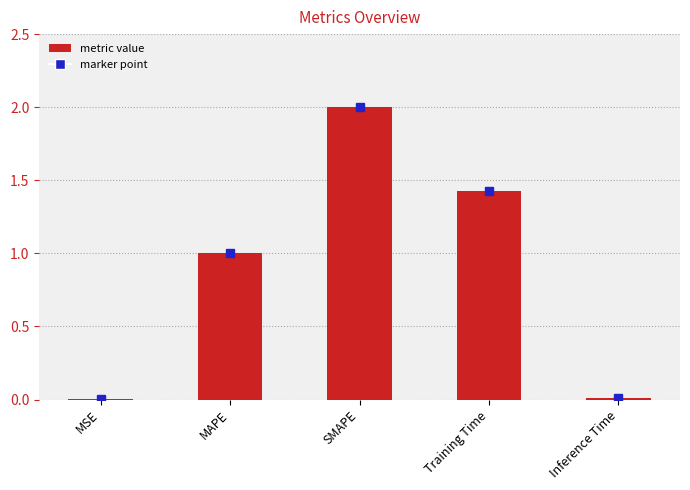

What is the sum of all values?

4.4